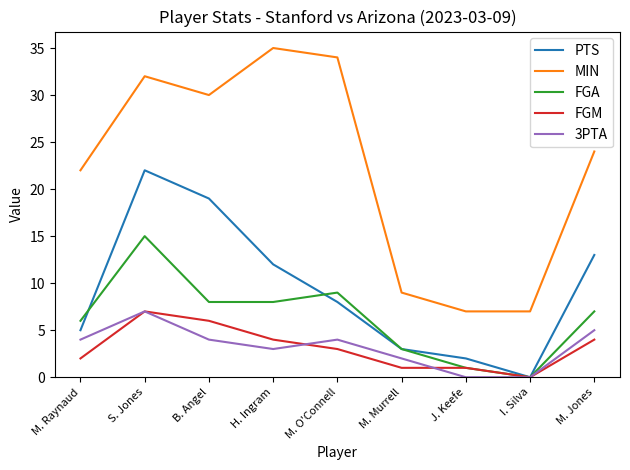

True or false: MIN has a value of 8 at M. Raynaud.

False